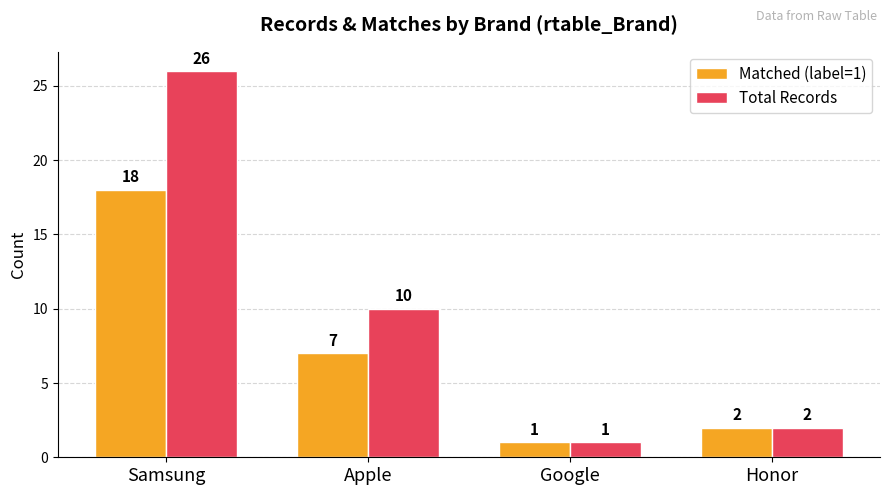

What is the difference between the maximum and second lowest values in the Total Records series?

24